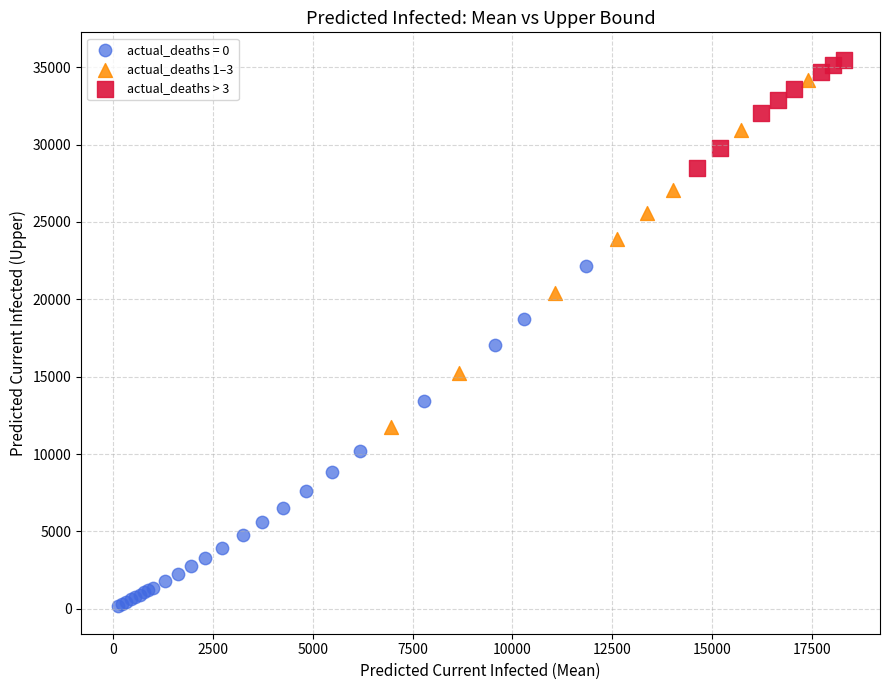

Which series reaches the minimum Y coordinate?

actual_deaths = 0